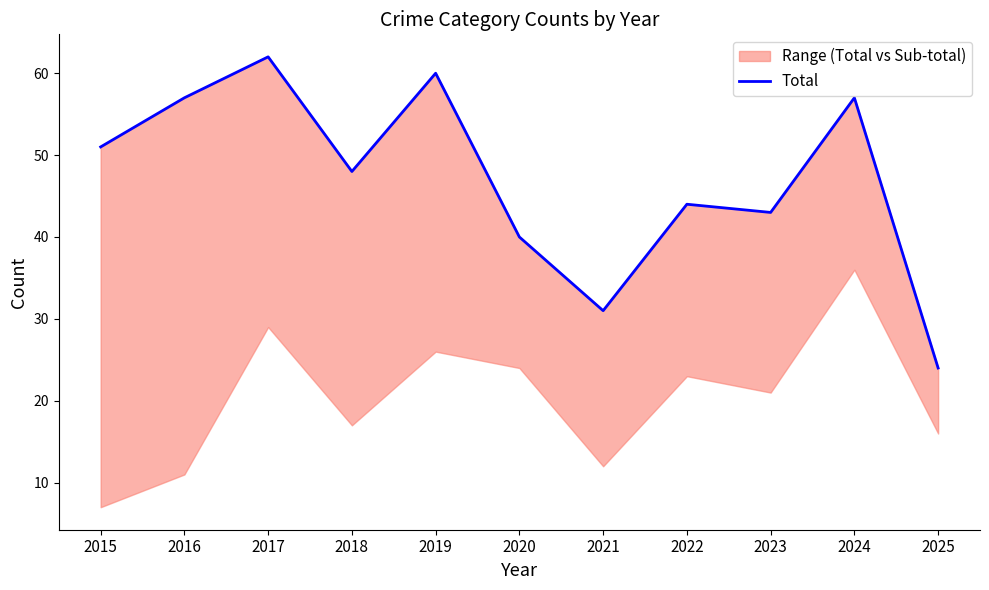

Is this an area chart (filled region under the line)?

No